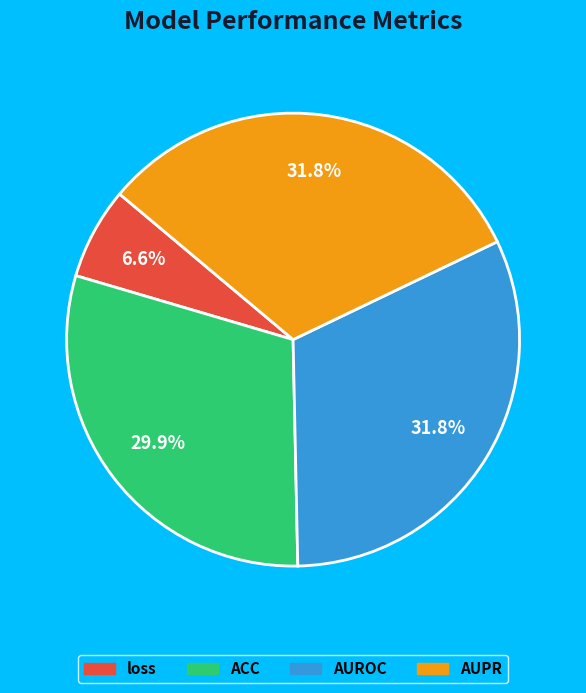

To the nearest percent, what is the combined percentage of loss and AUPR?

38%